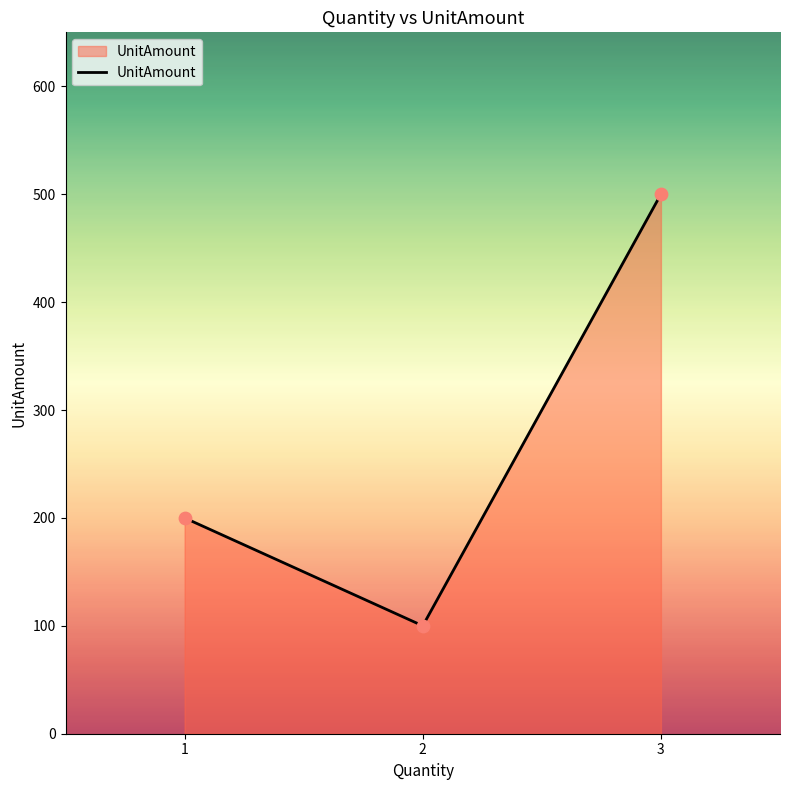

What is the ratio of the value at 1 to the value at 2?

2.0